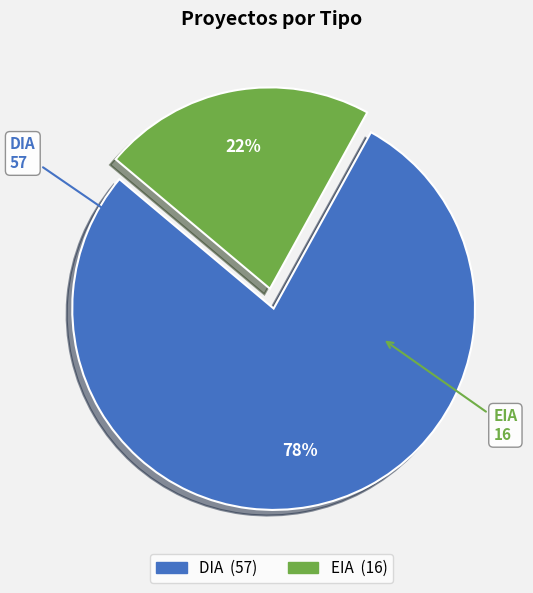

Is it true that EIA is 22% of the pie?

True